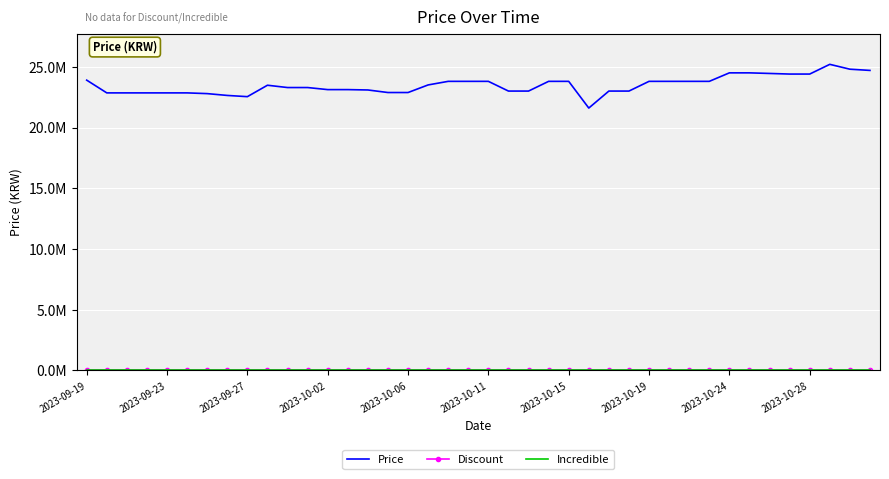

True or false: Price has more than 1 interior local peaks.

True